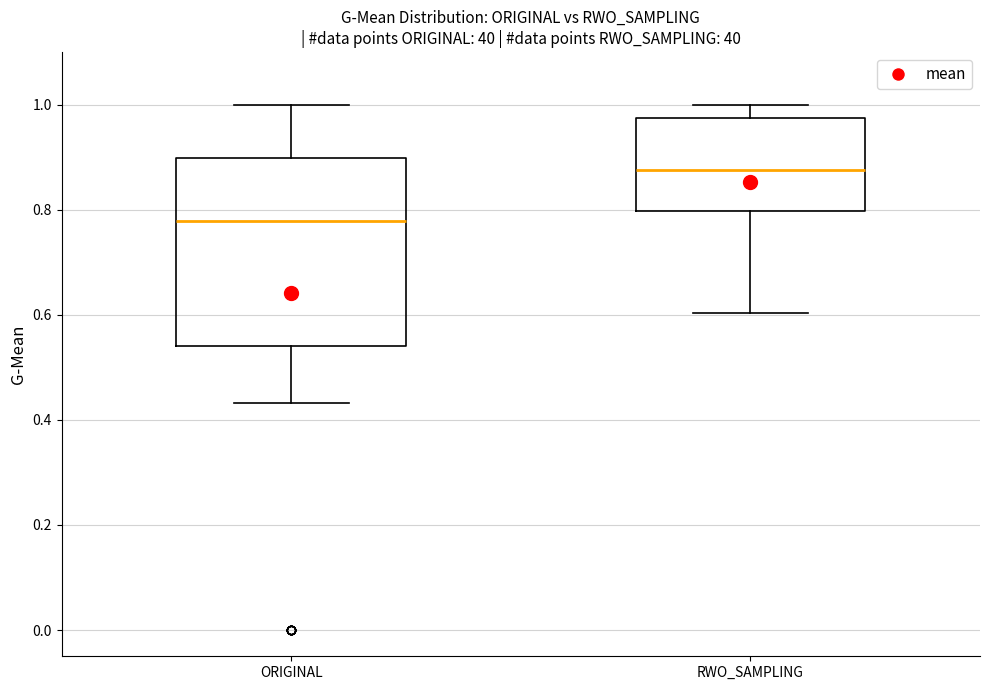

Where does the upper whisker of the box for RWO_SAMPLING end on the y-axis? The values are not printed on the chart, so give them approximately, as read against the axis.

1.00